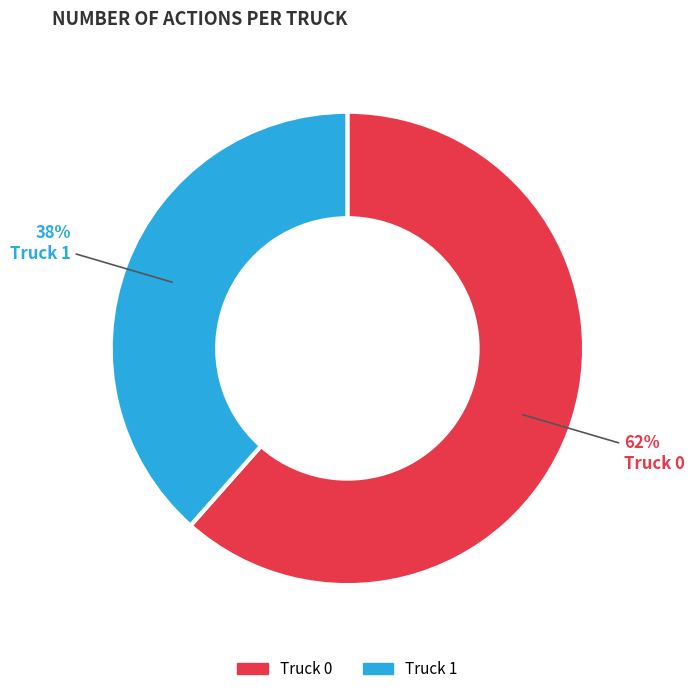

True or false: Truck 0 accounts for 62% of the total.

True